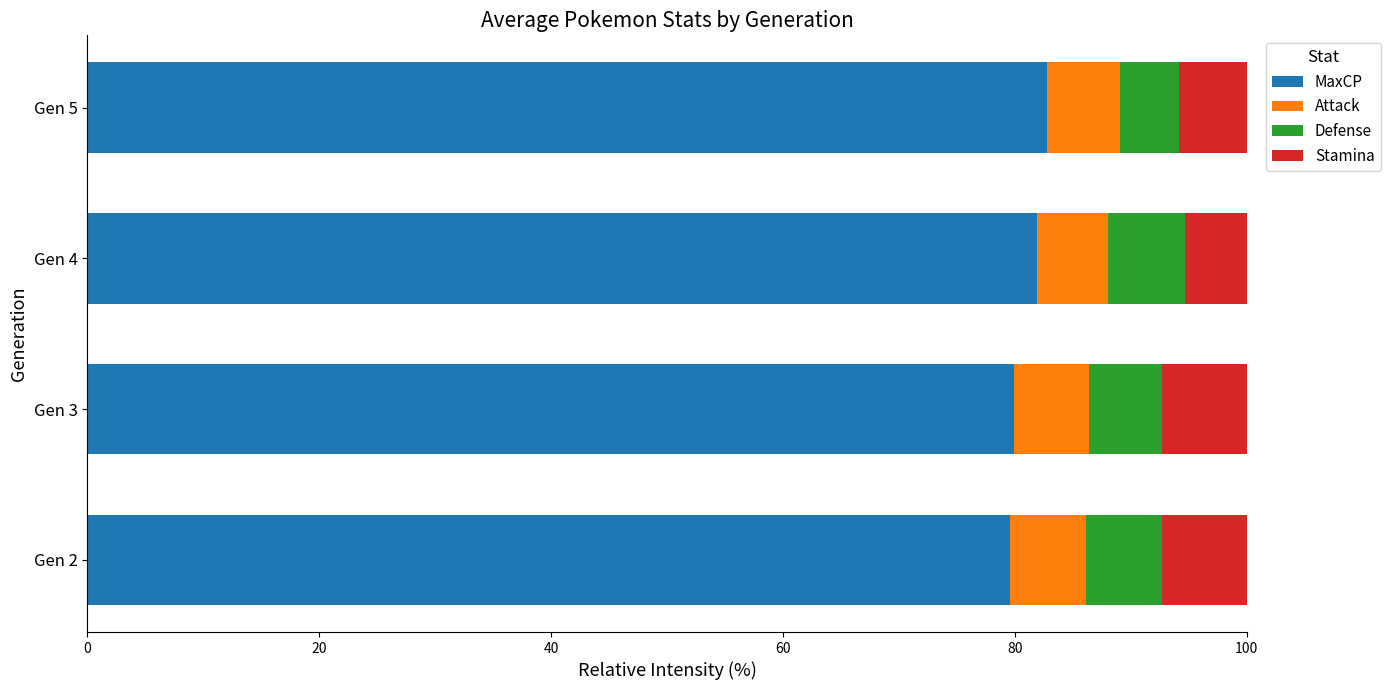

What is the total value across all series at Gen 3?

100.0